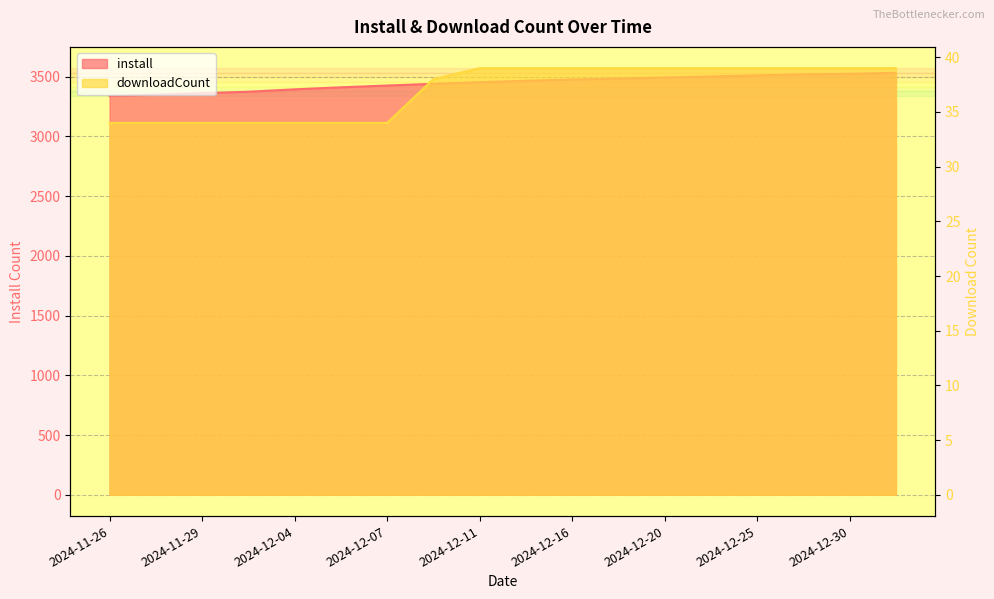

Count the number of categories in the chart.

18